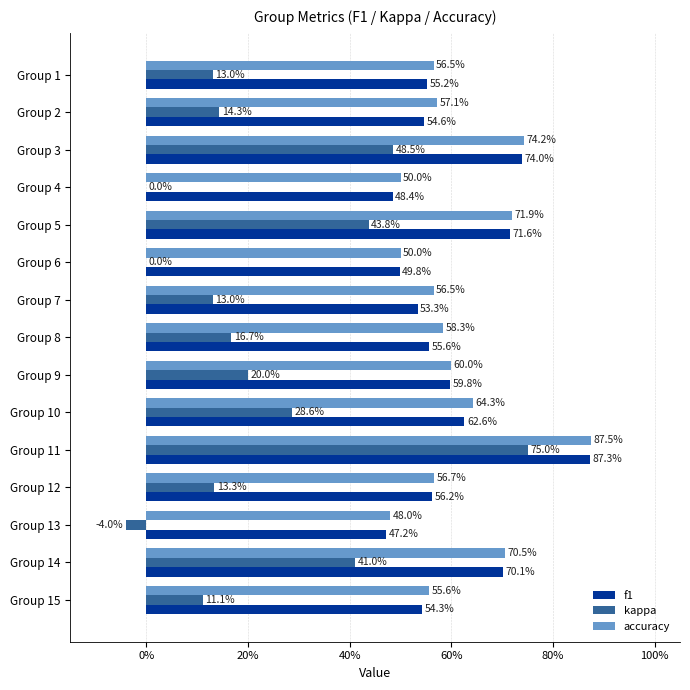

What is the label of the 13th bar from the right?

20%